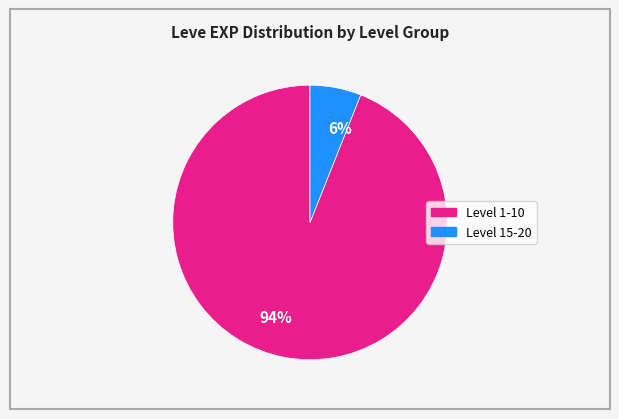

Rank the categories by value from highest to lowest.

94%, 6%